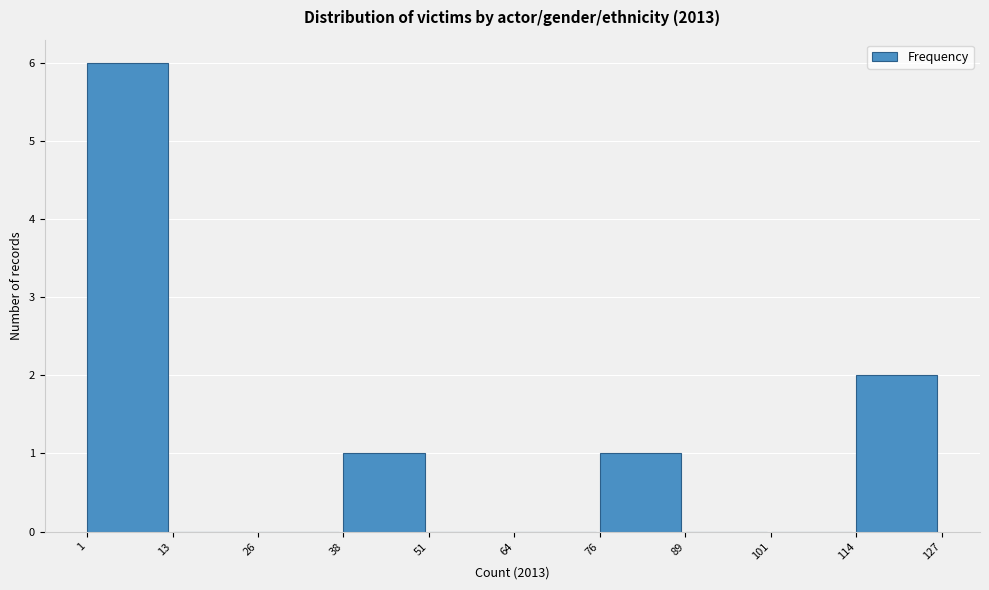

Over which range of the x-axis is the bar tallest?

1 to 13